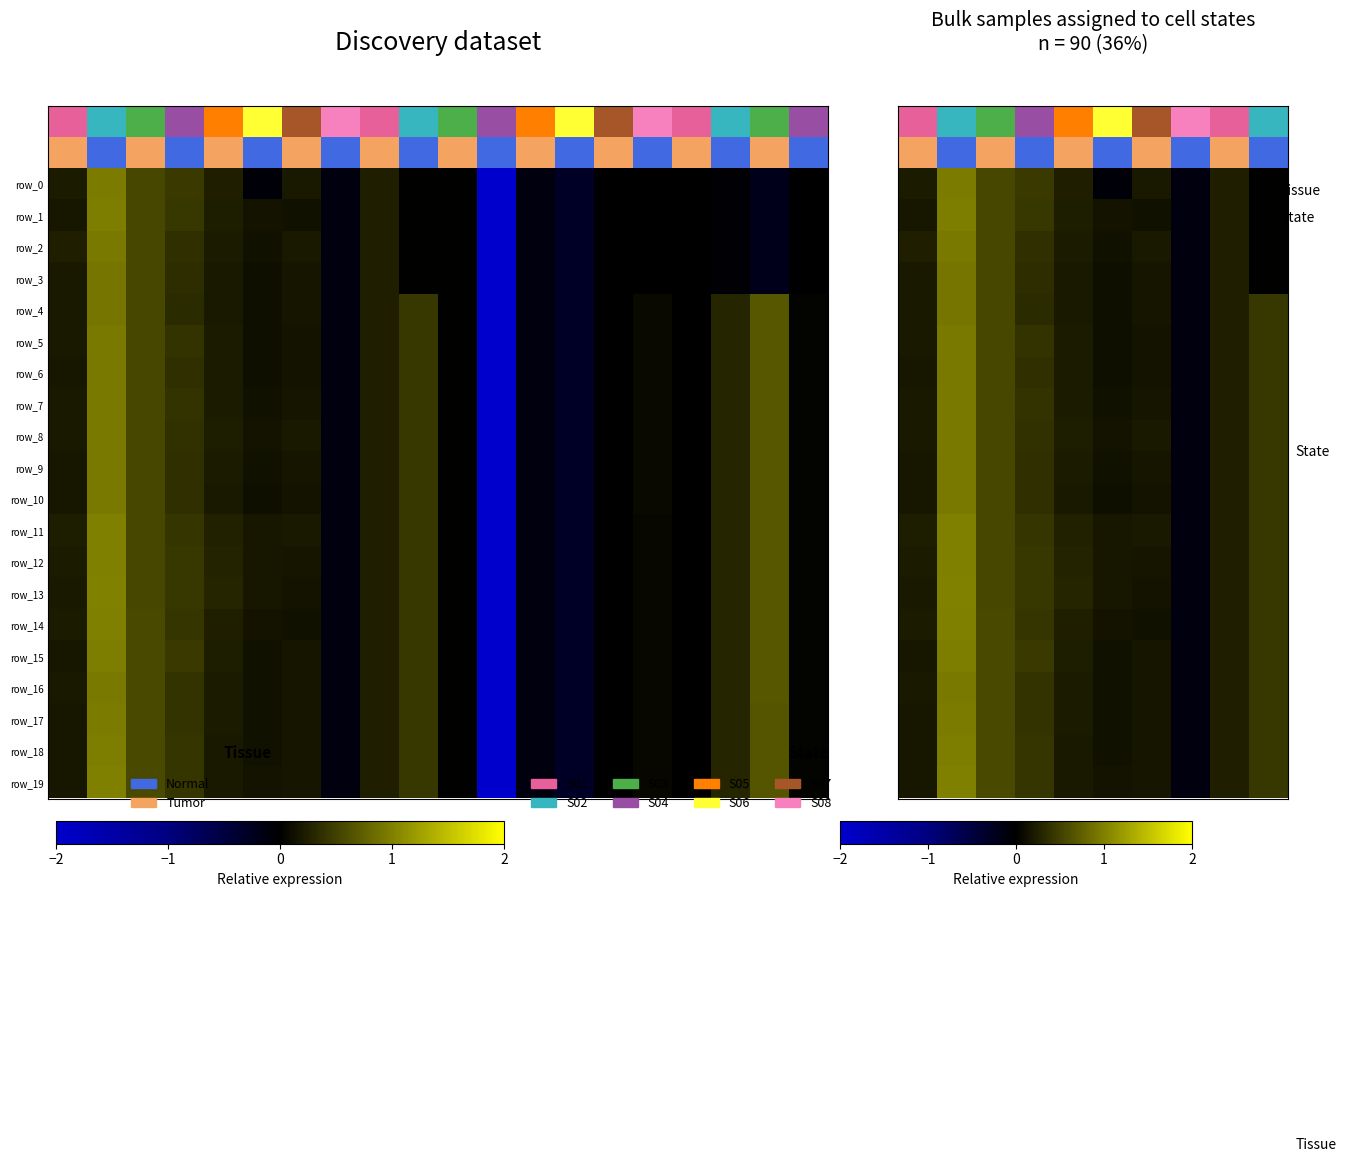

The row_14 series shows 0.2 at −2. True or false?

True